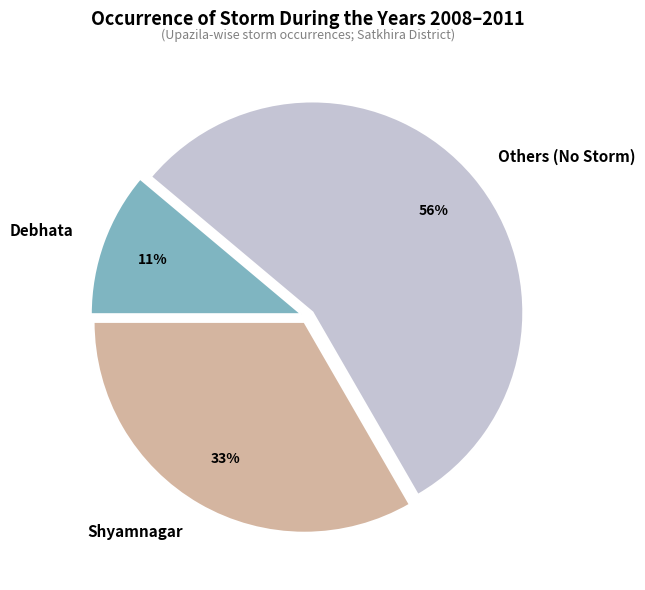

Is it true that Debhata is 11% of the pie?

True